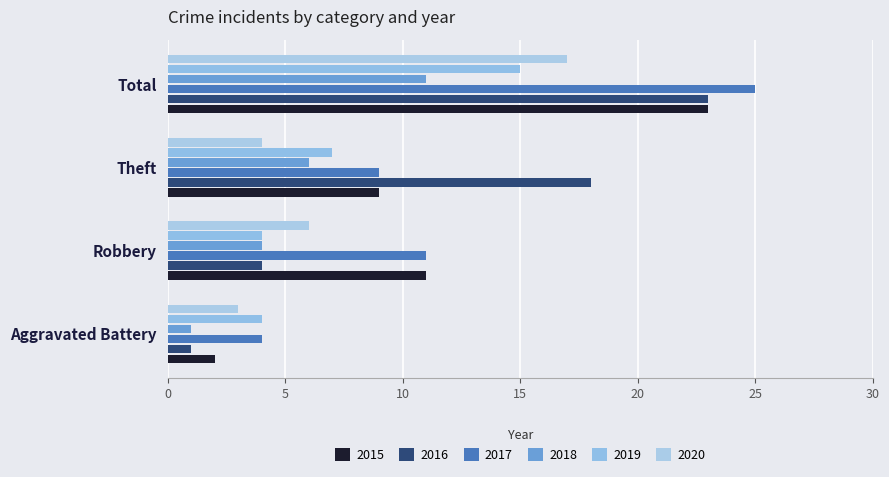

How many distinct data groups are displayed?

6